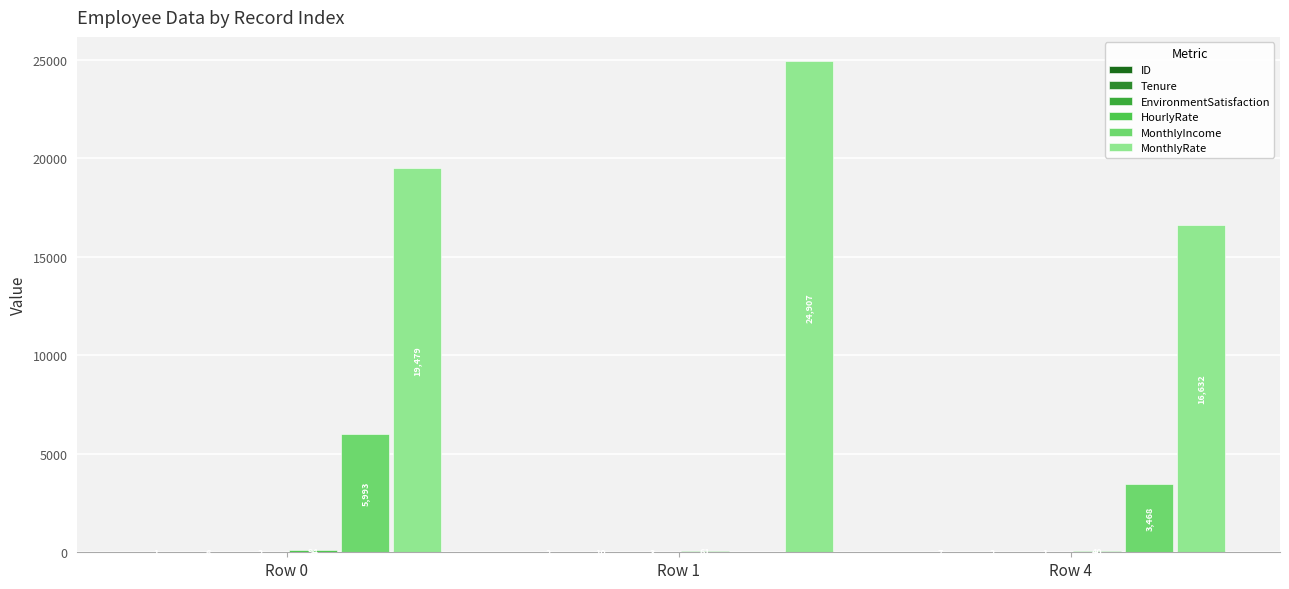

What is the average value of the MonthlyIncome series?

3154